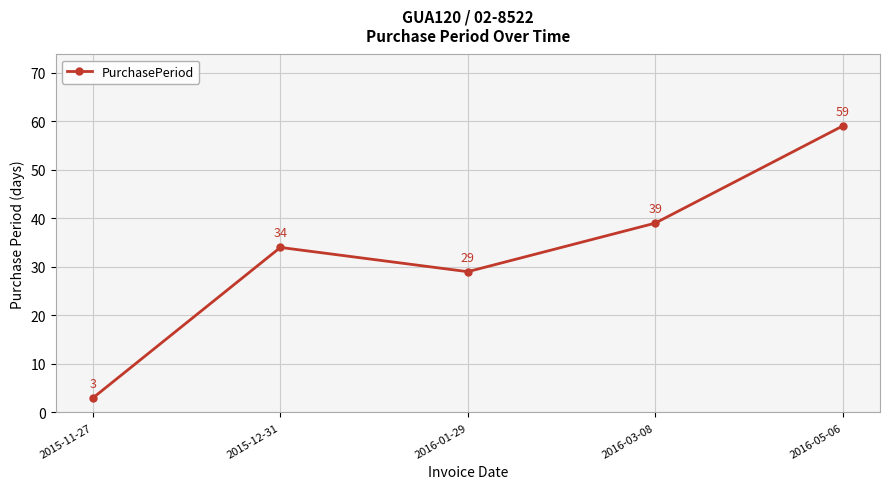

How many lines are shown in the chart?

1